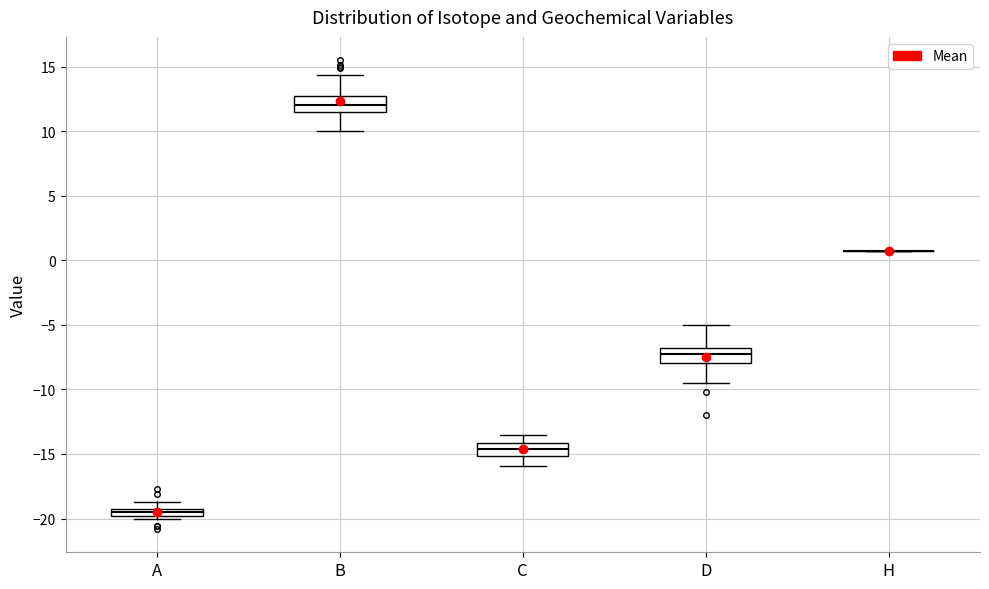

Where is the lower edge of the box for A on the y-axis? The values are not printed on the chart, so give them approximately, as read against the axis.

-20.0